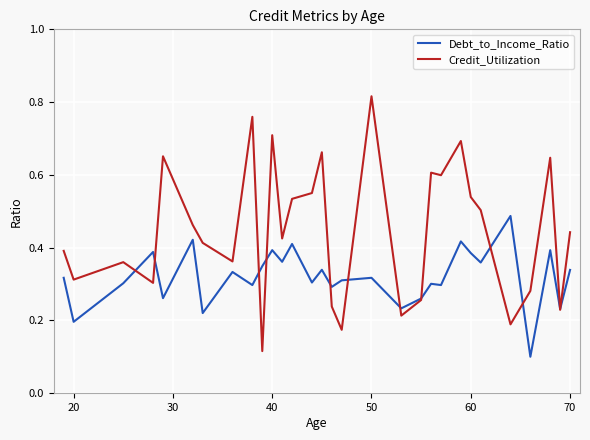

What is the sum of all Debt_to_Income_Ratio values?

9.6